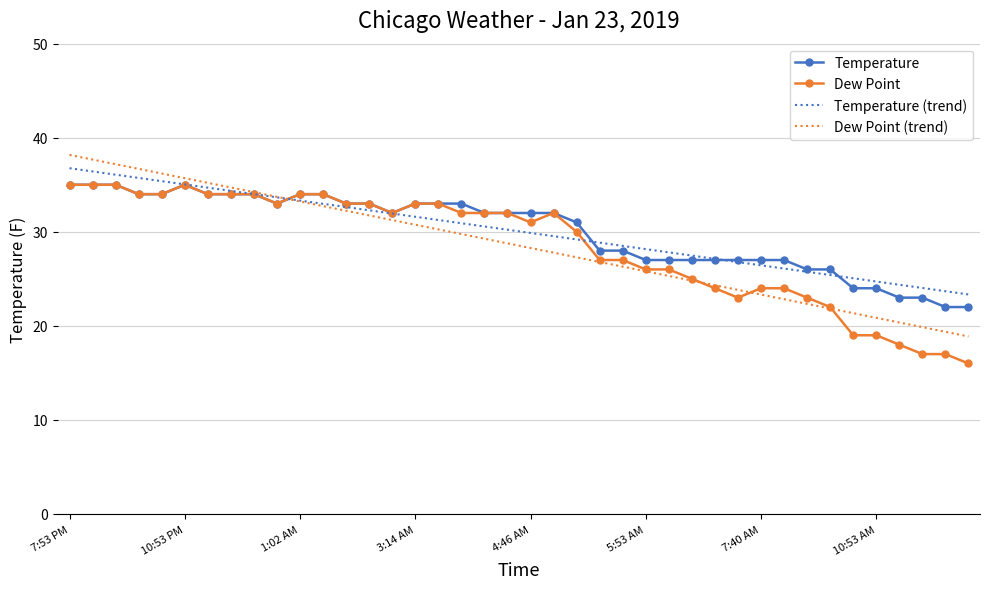

What is the lowest value of the Temperature (trend) series?

23.3